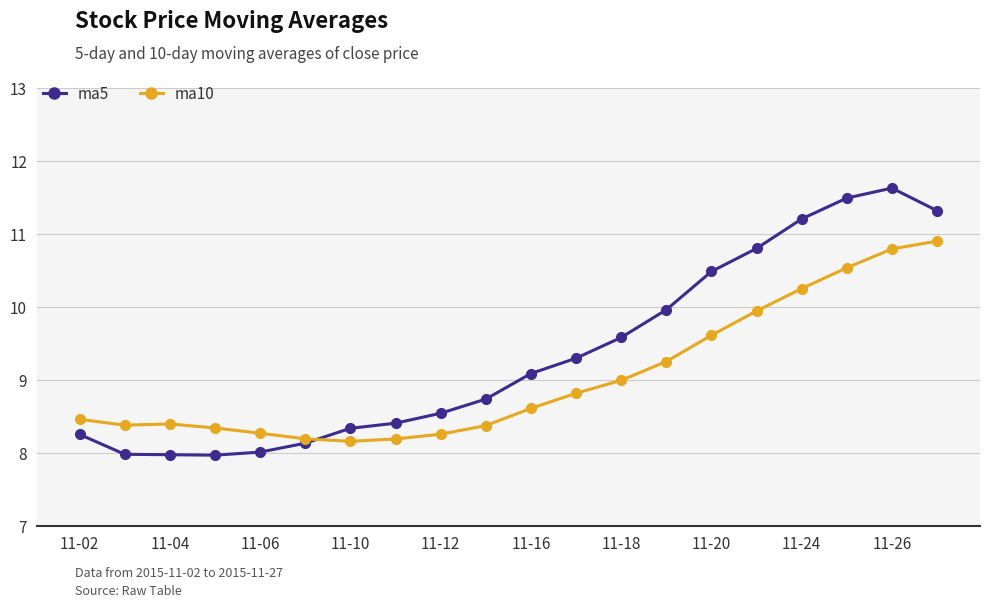

Count the number of categories in the chart.

20